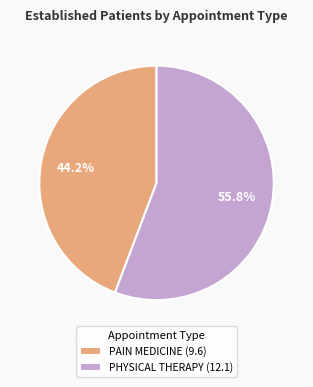

Which category has the biggest portion of the pie?

PHYSICAL THERAPY